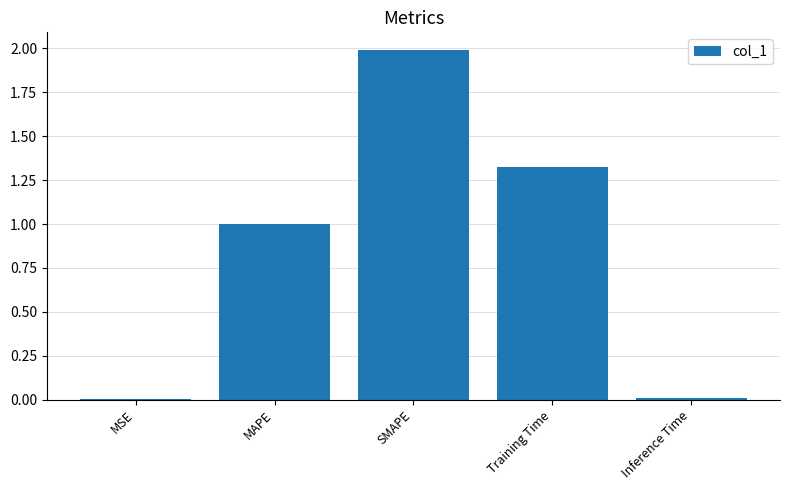

What is the greatest value displayed?

2.0